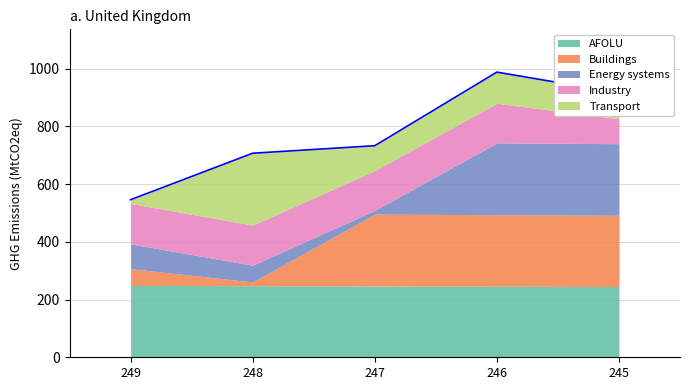

Does the chart have visible grid lines?

Yes